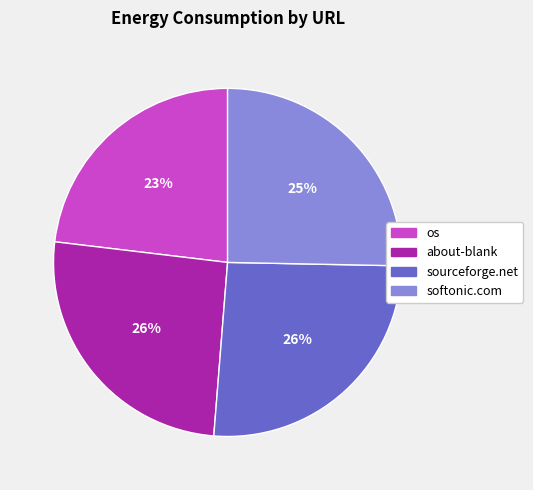

The about-blank slice represents 26% of the pie. True or false?

True